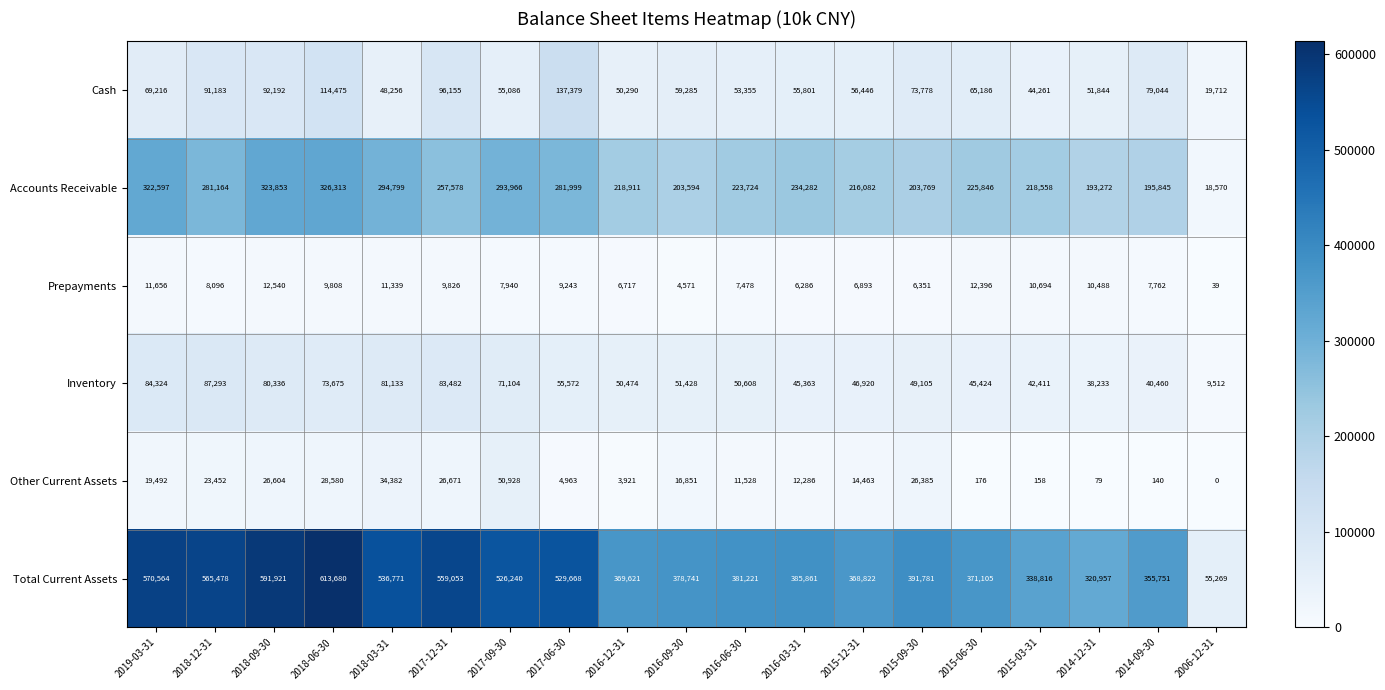

Which series has the largest total across all categories?

Total Current Assets